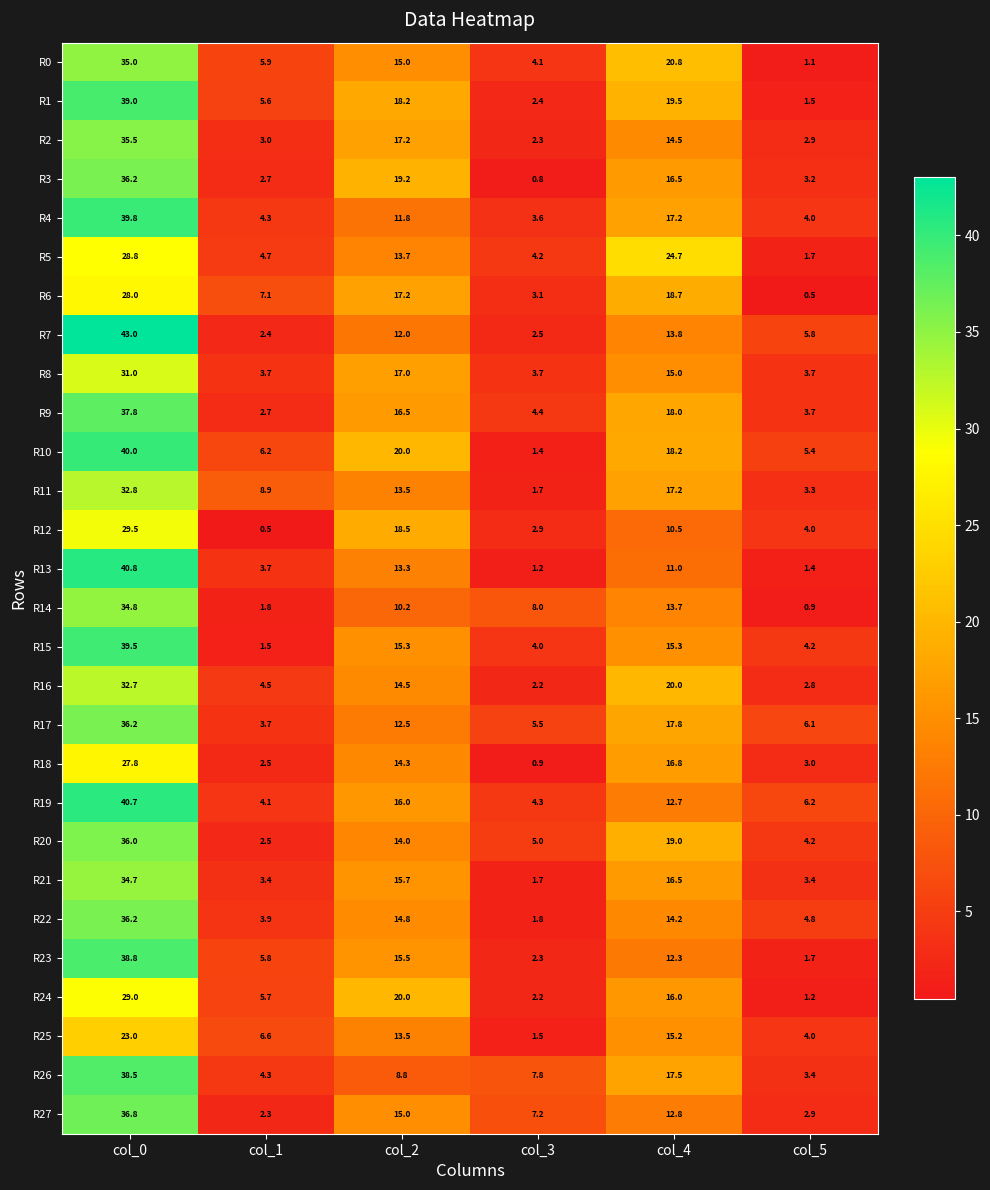

What is the minimum value shown in the chart?

0.5